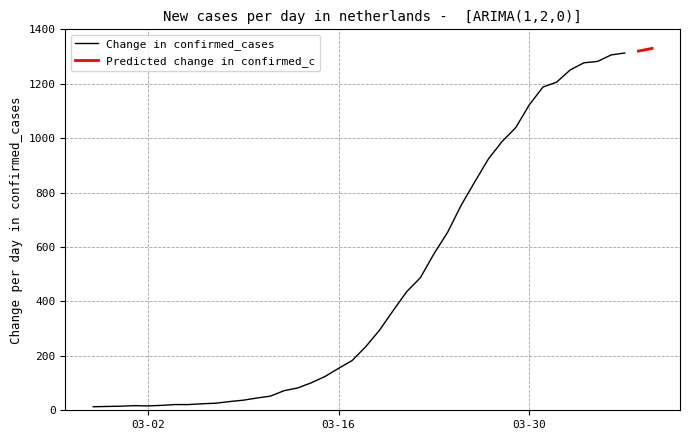

What is the label of the 3rd point from the right?

2020-04-04